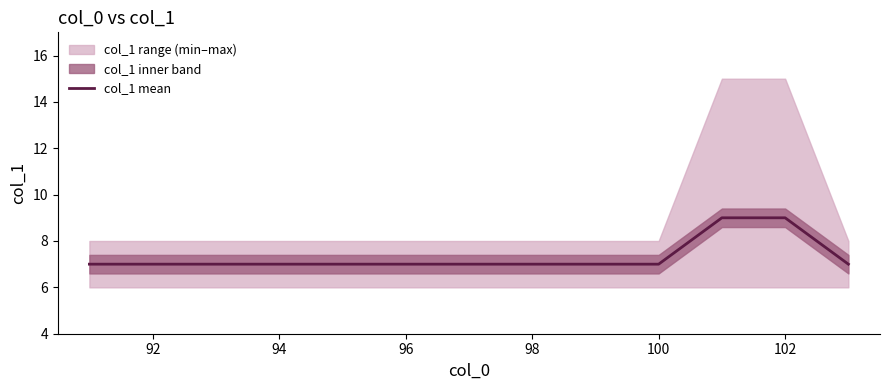

What is the value of the 12th point from the left?

9